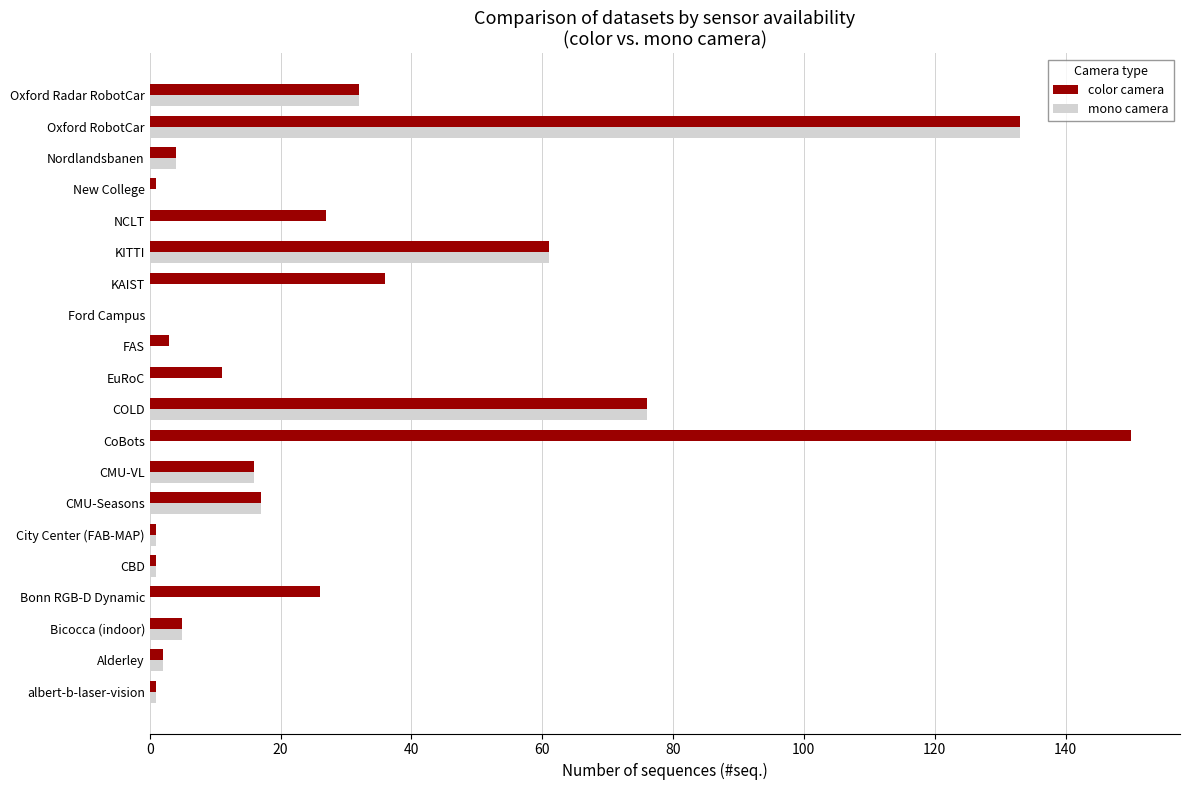

Is the value of mono camera at Oxford Radar RobotCar greater than the value of color camera at KITTI?

No